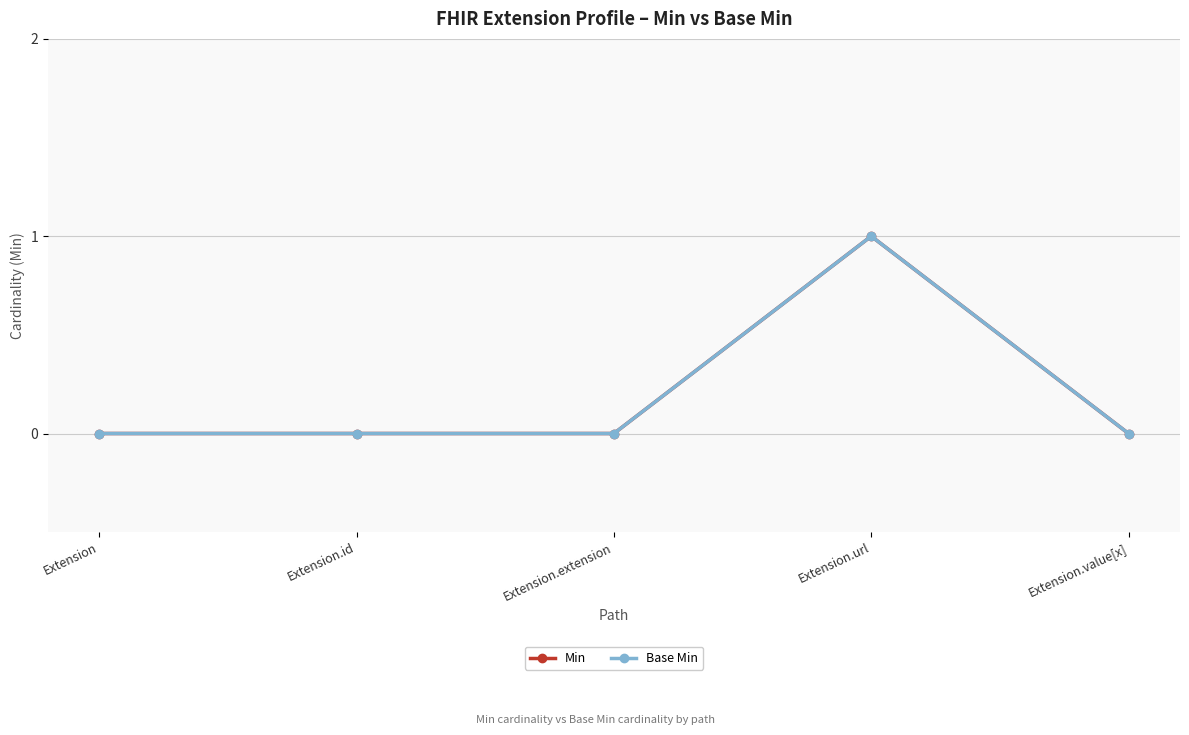

Reading left to right, list all the values displayed in this chart.

Min: Extension=0	Extension.id=0	Extension.extension=0	Extension.url=1	Extension.value[x]=0
Base Min: Extension=0	Extension.id=0	Extension.extension=0	Extension.url=1	Extension.value[x]=0